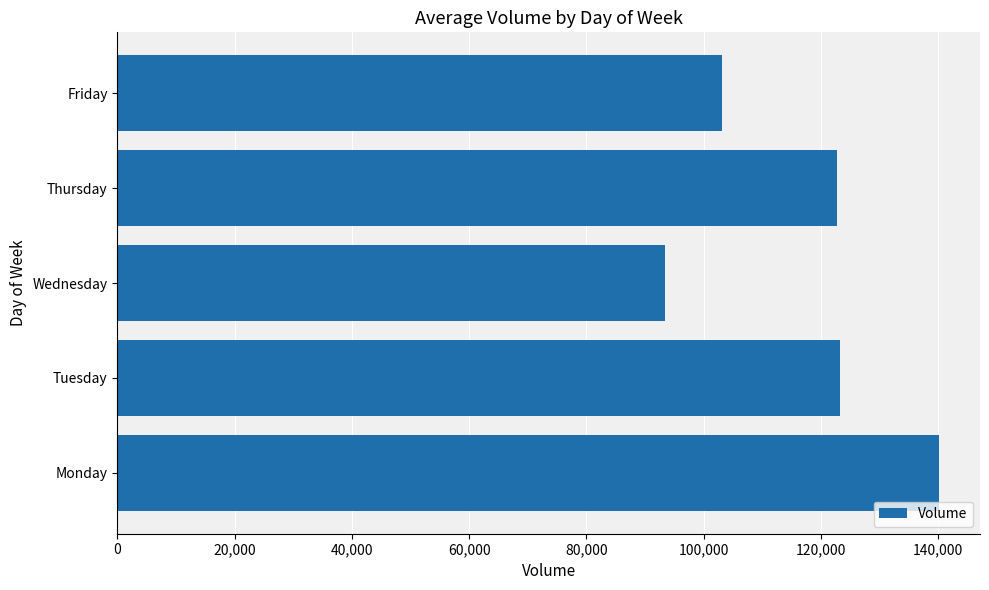

What value does the data have at Monday?

140142